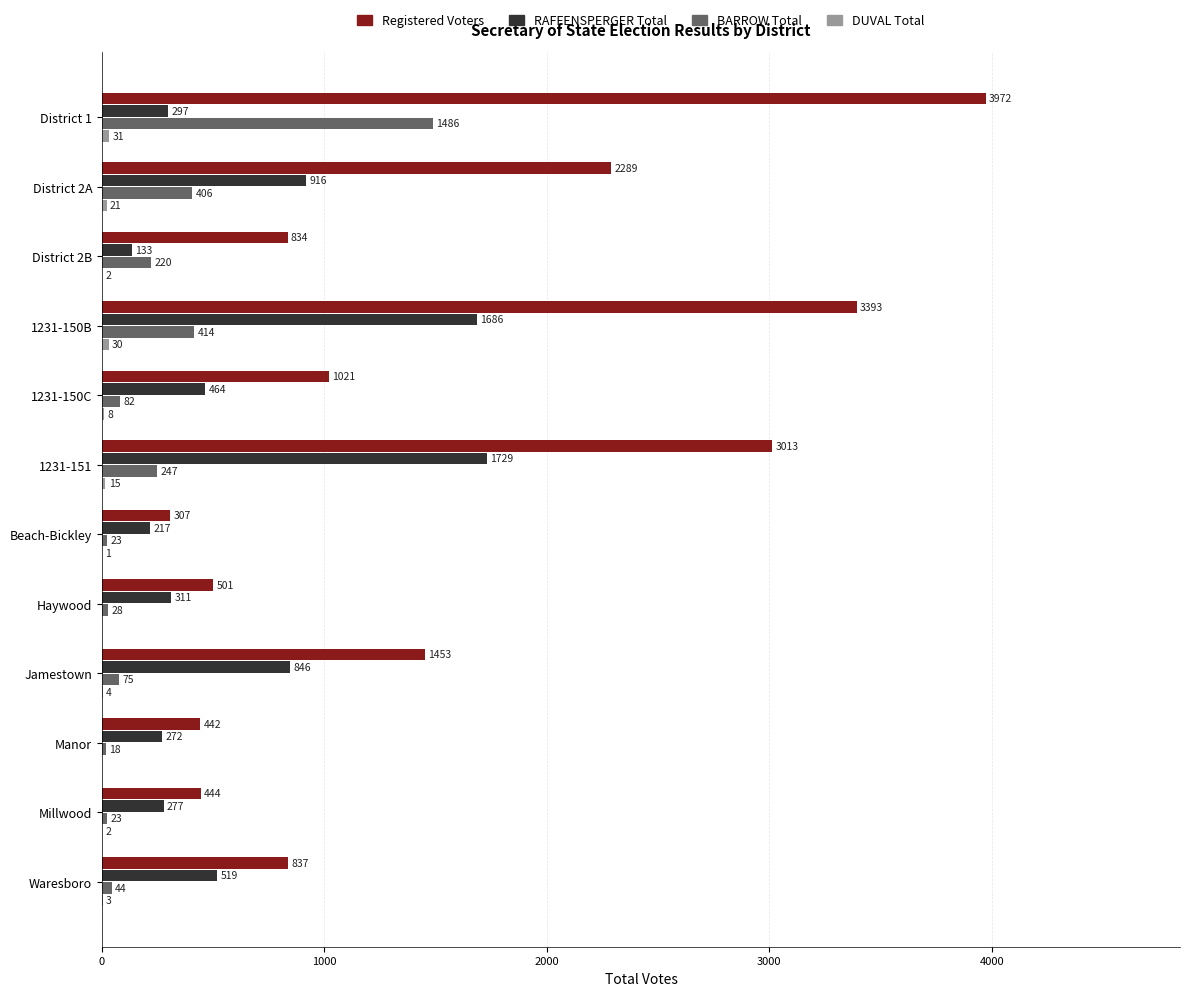

Count the number of data series in this chart.

4